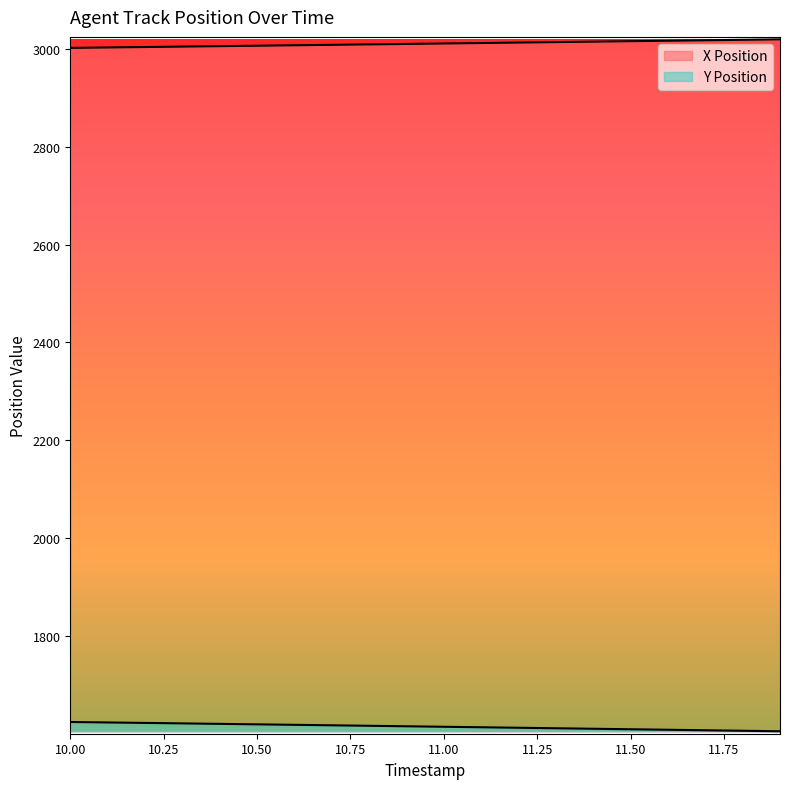

What position from the left is 10.1?

2